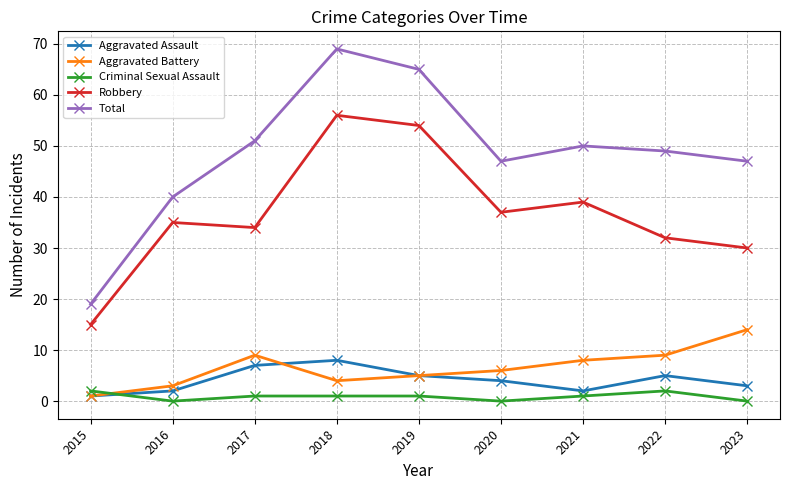

What is the sum of all Robbery values?

332